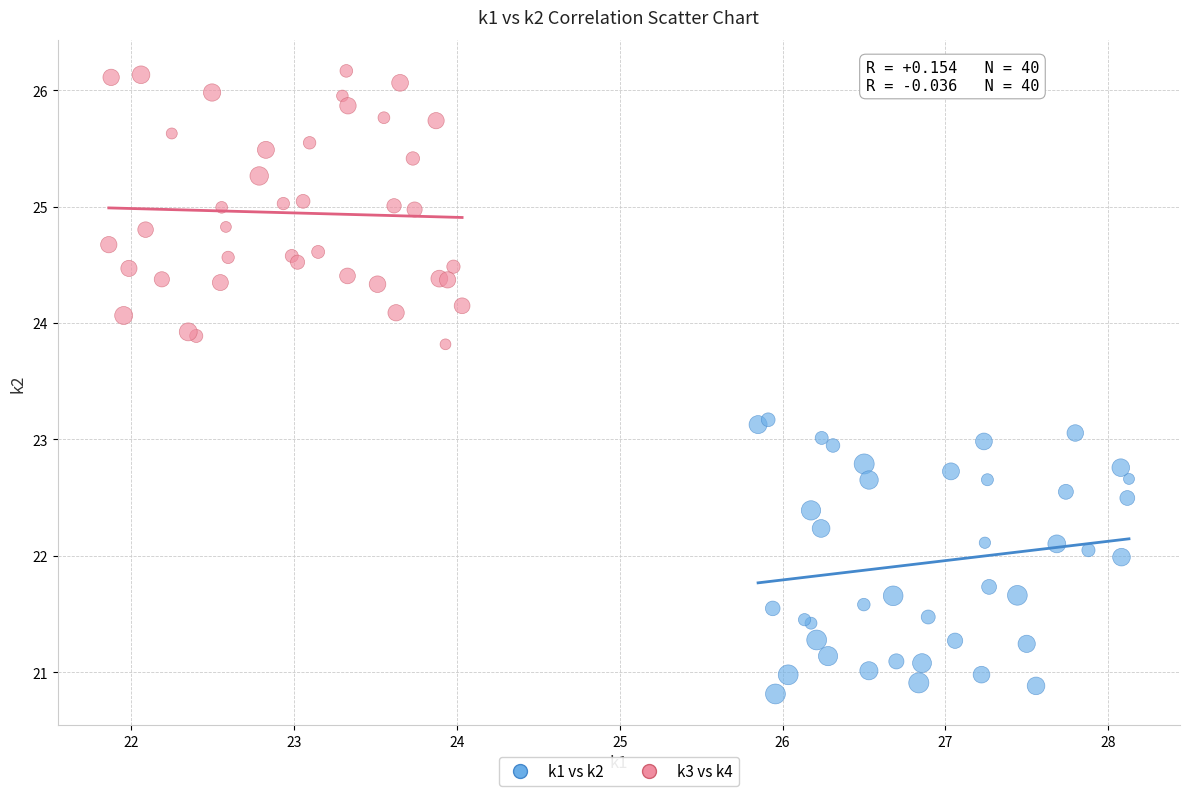

Which series contains the lowest Y value?

k1 vs k2